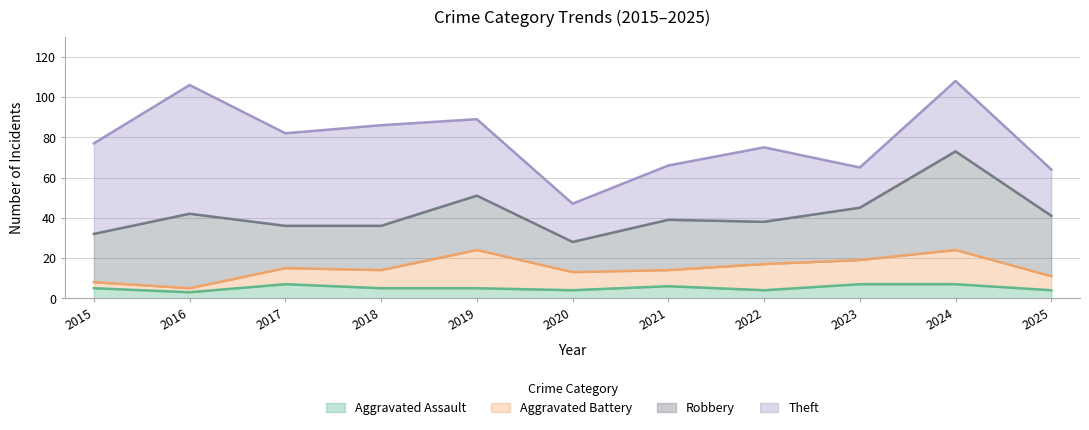

Which series has the largest total across all categories?

Theft